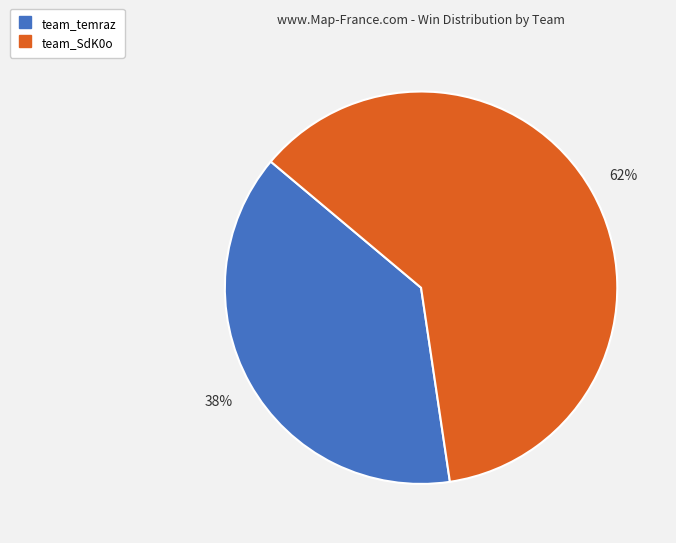

Which category has the smallest portion of the pie?

team_temraz